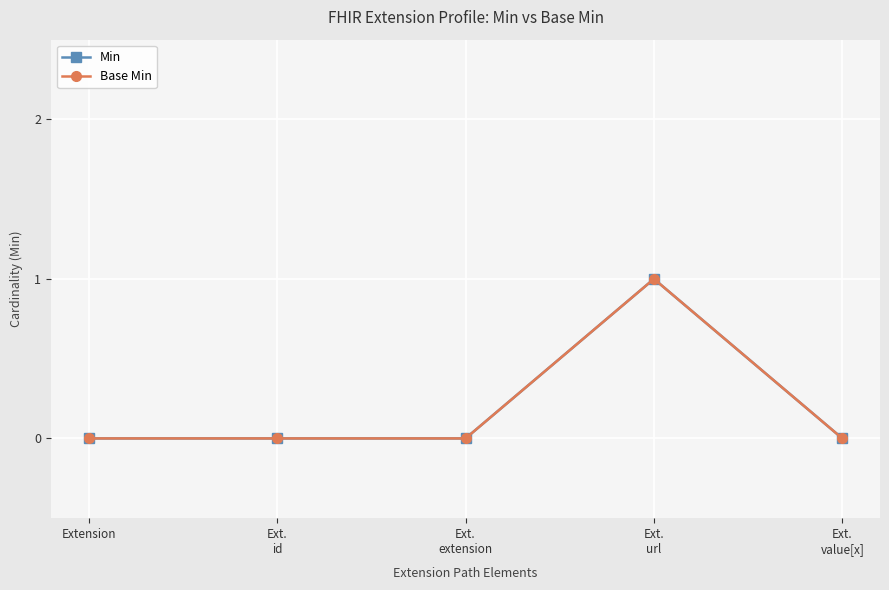

The value of Base Min at Ext.
url is 1. True or false?

True